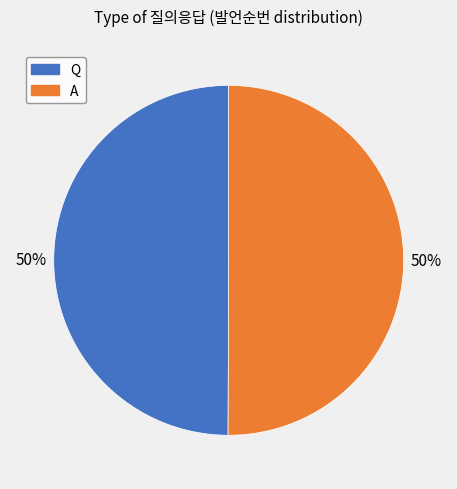

To the nearest percent, what percentage of the pie is A?

50%